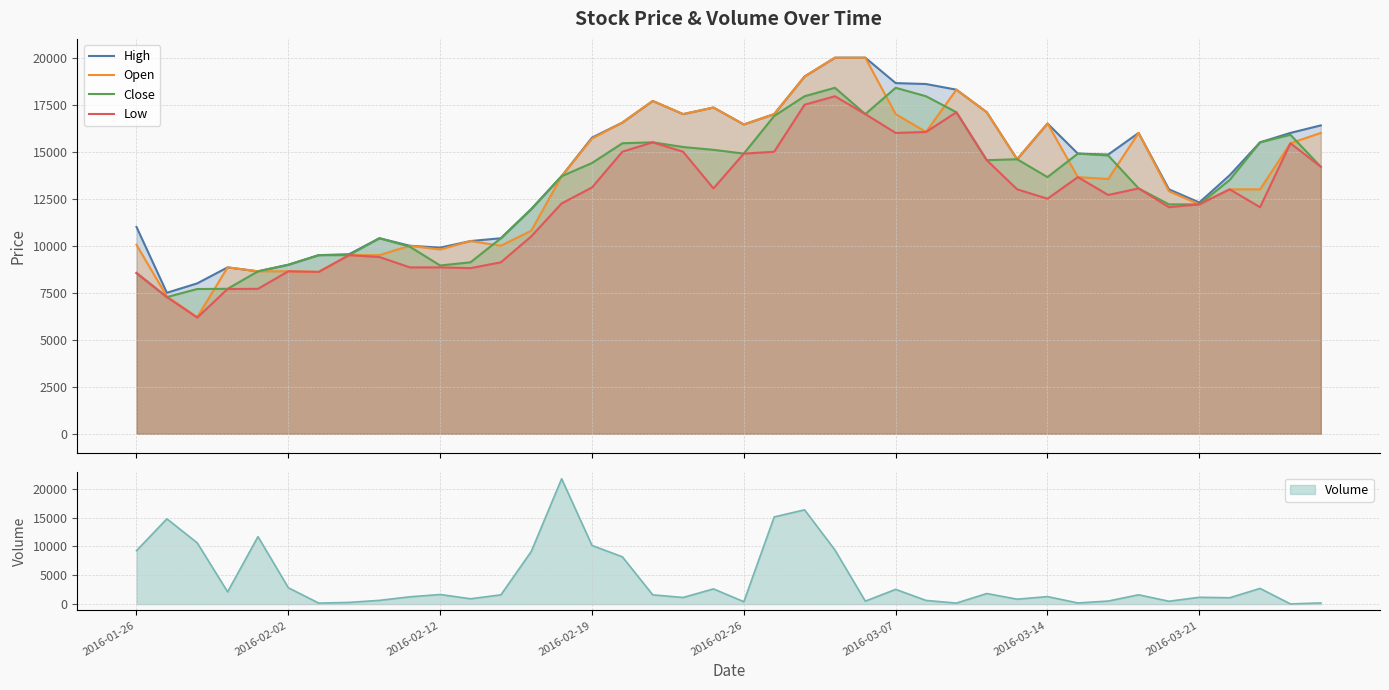

The value of High at 2016-03-21 is 17713. True or false?

False